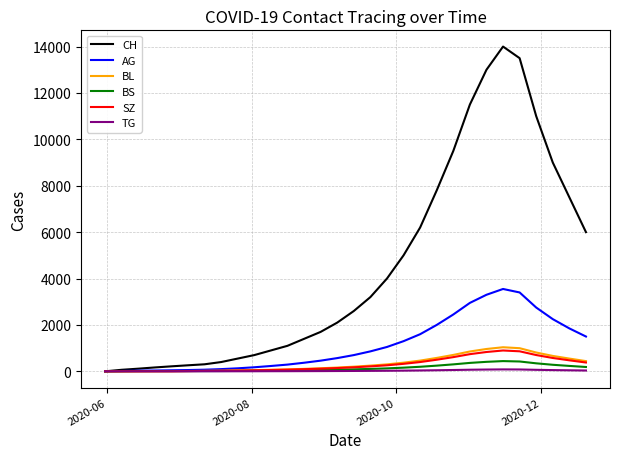

What is the maximum value for BS?

441